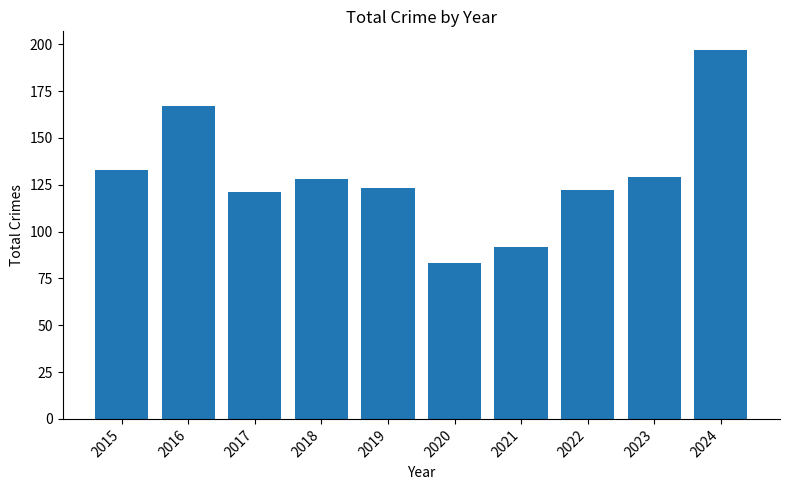

Which has a higher value, 2024 or 2020?

2024